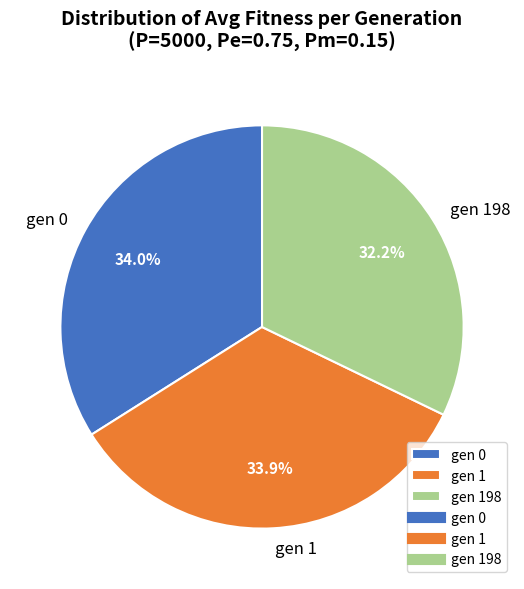

To the nearest percent, what portion does gen 1 represent?

34%